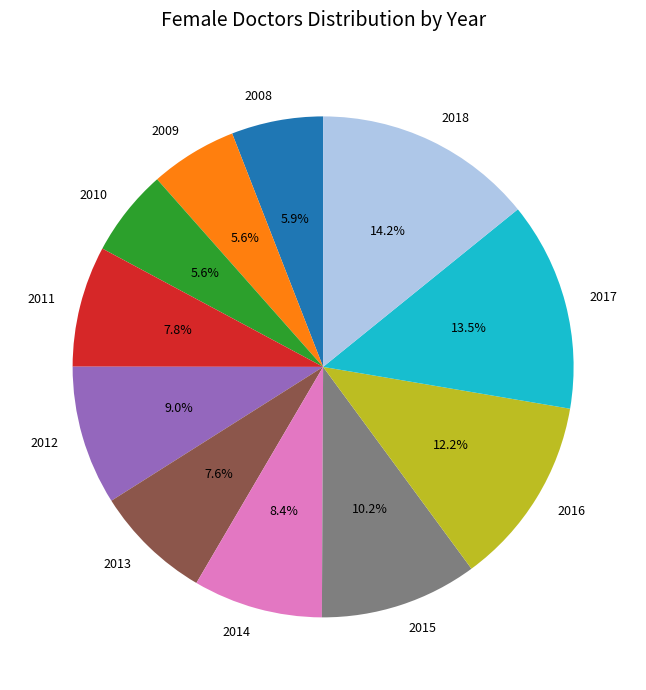

To the nearest percent, what is the combined percentage of 2018 and 2015?

24%